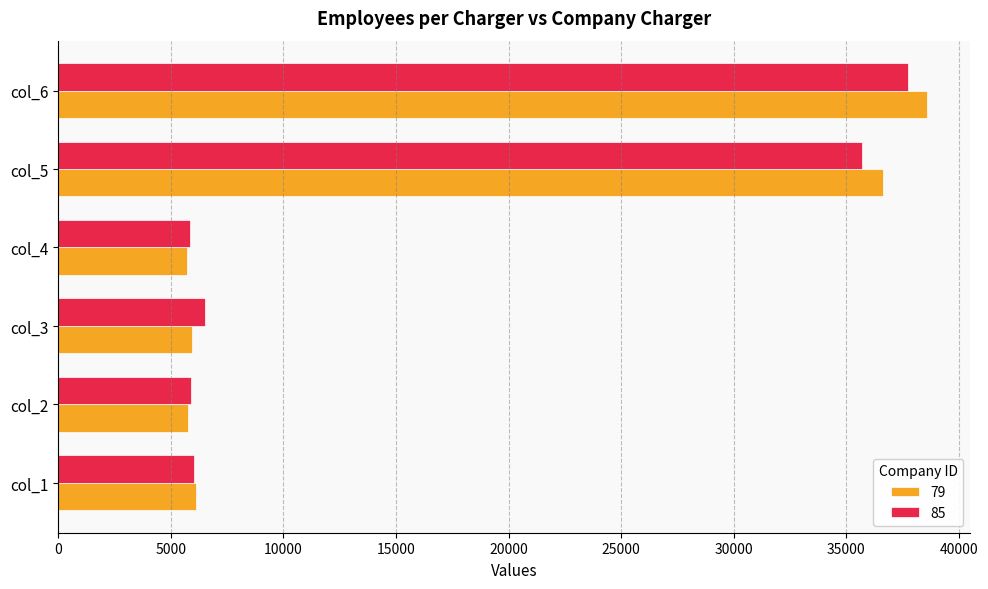

What is the minimum value shown in the chart?

5712.0